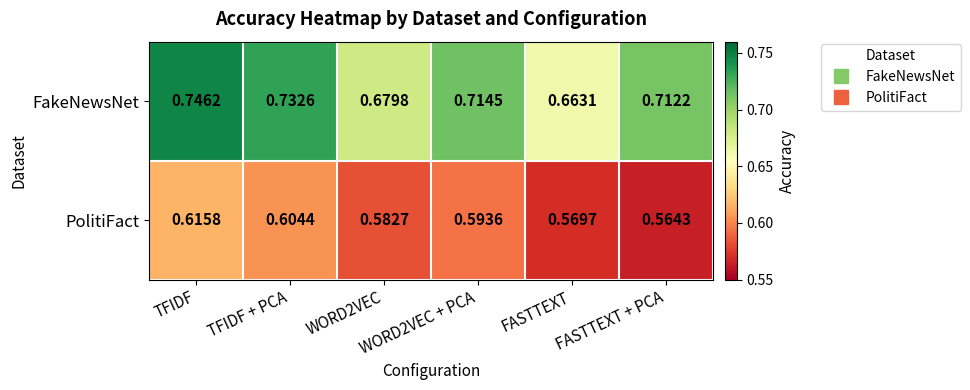

Which series has the largest total across all categories?

FakeNewsNet